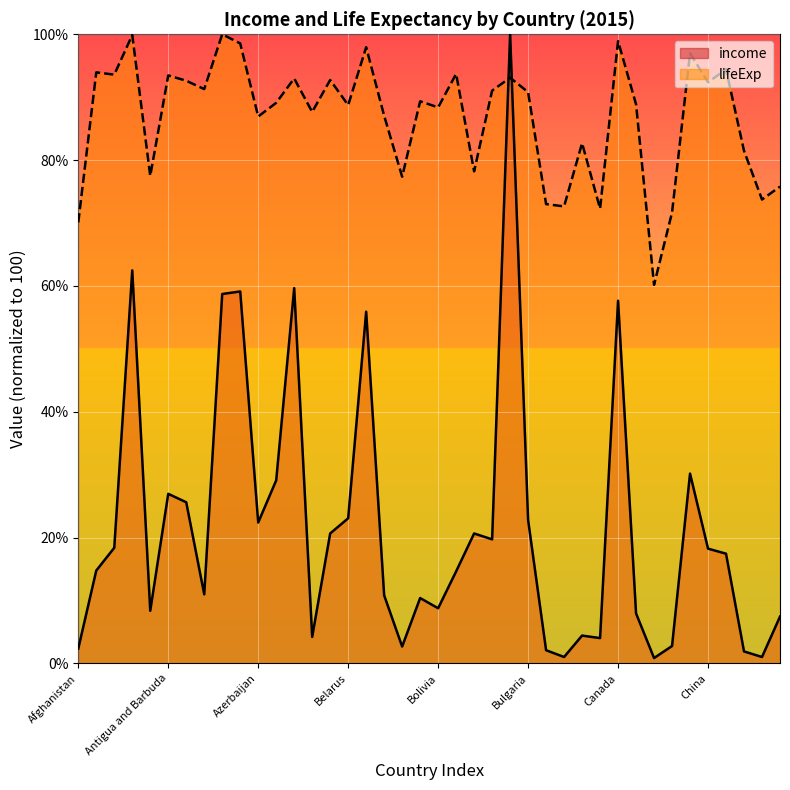

Which series has the widest spread of values?

income